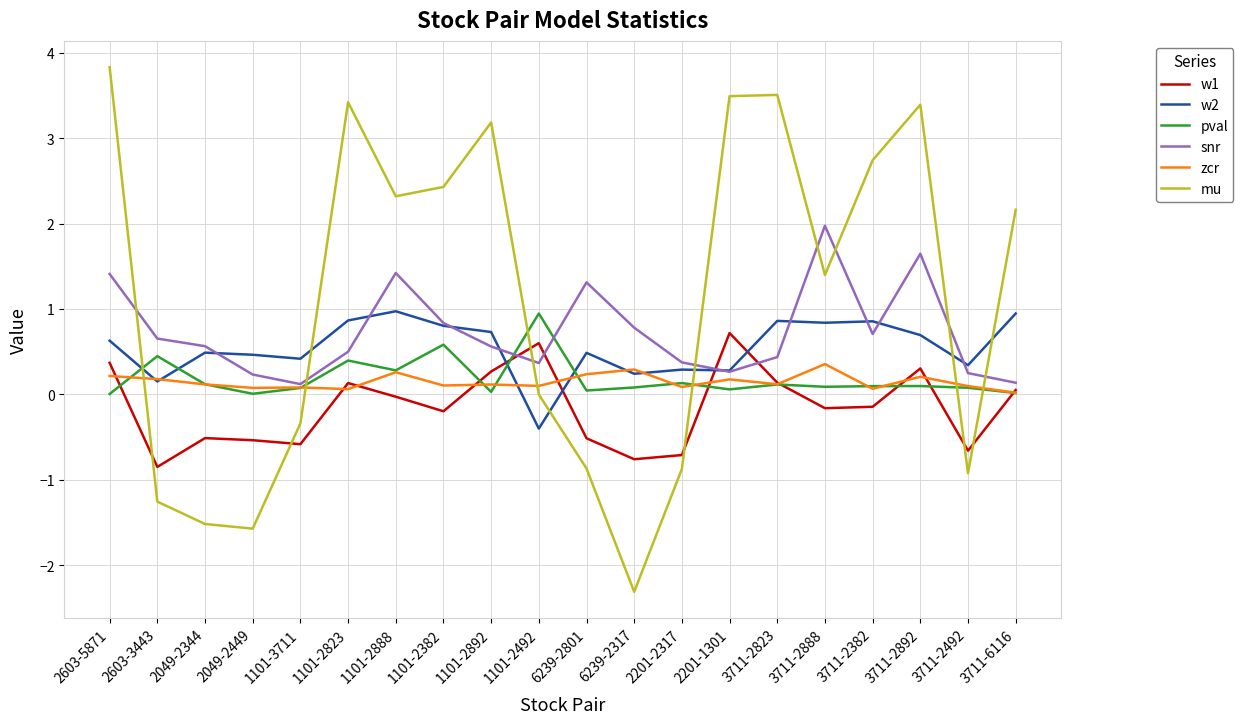

True or false: snr has a value of 0.2 at 2603-3443.

False